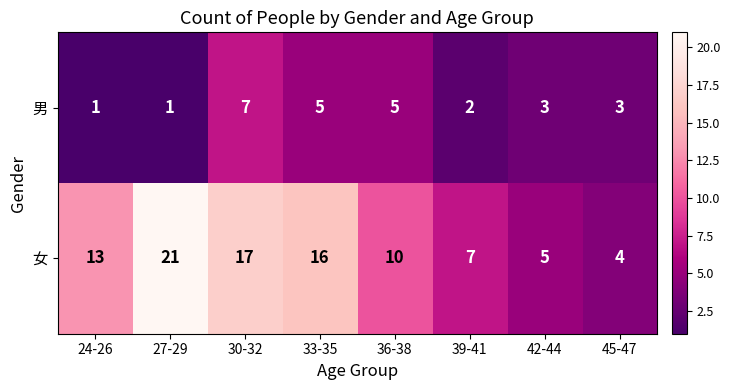

True or false: 女 has a value of 17 at 30-32.

True